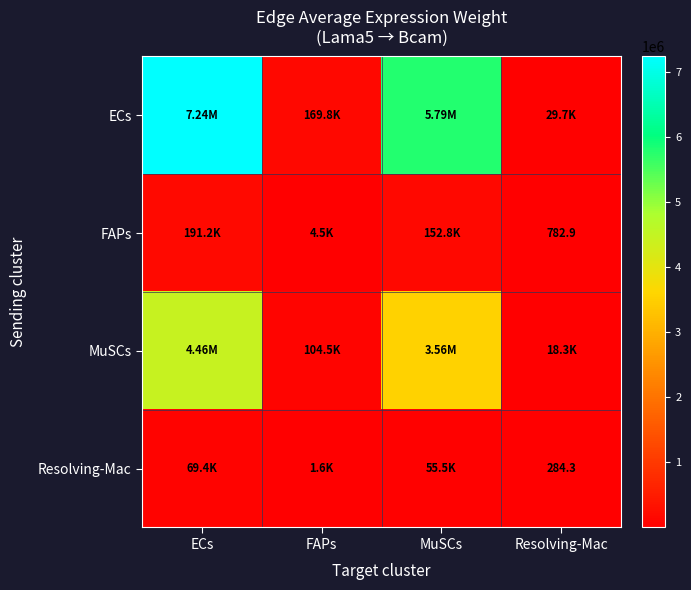

Rank the categories by FAPs value from lowest to highest.

Resolving-Mac, FAPs, MuSCs, ECs